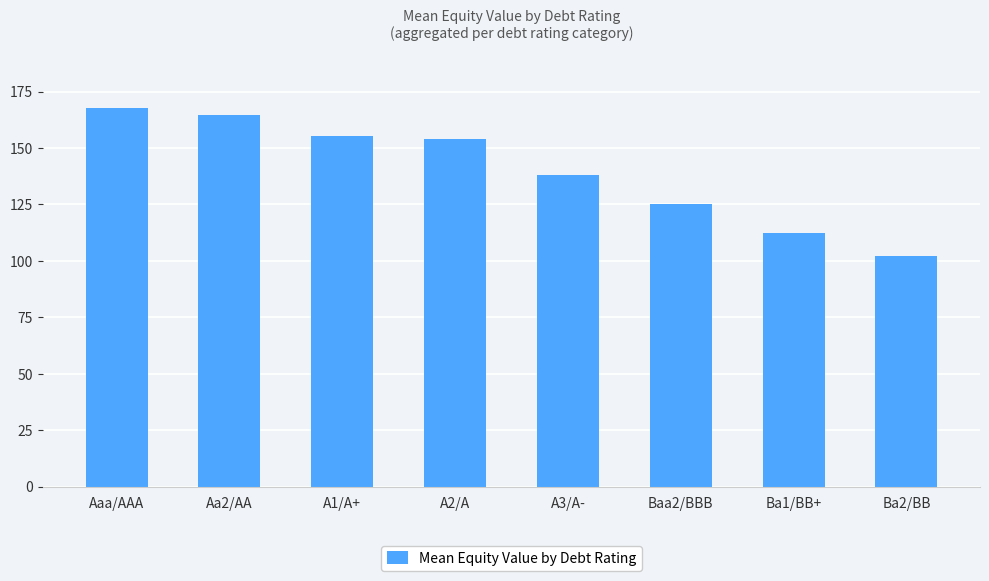

What is the label of the 7th bar from the right?

Aa2/AA